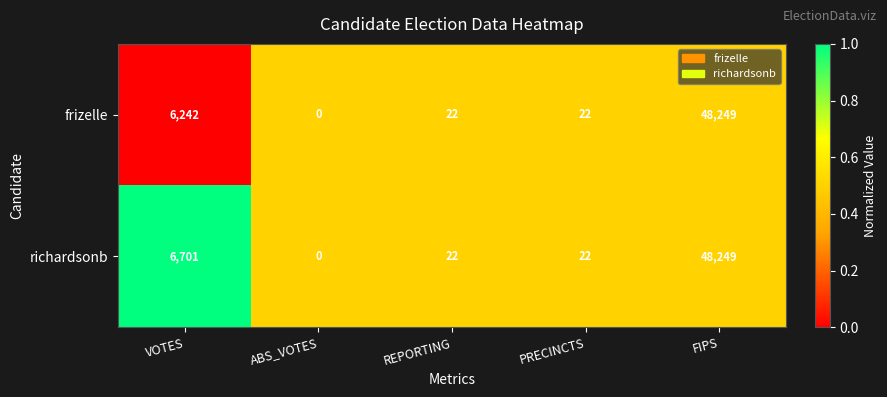

Which series changed the most between VOTES and PRECINCTS?

richardsonb